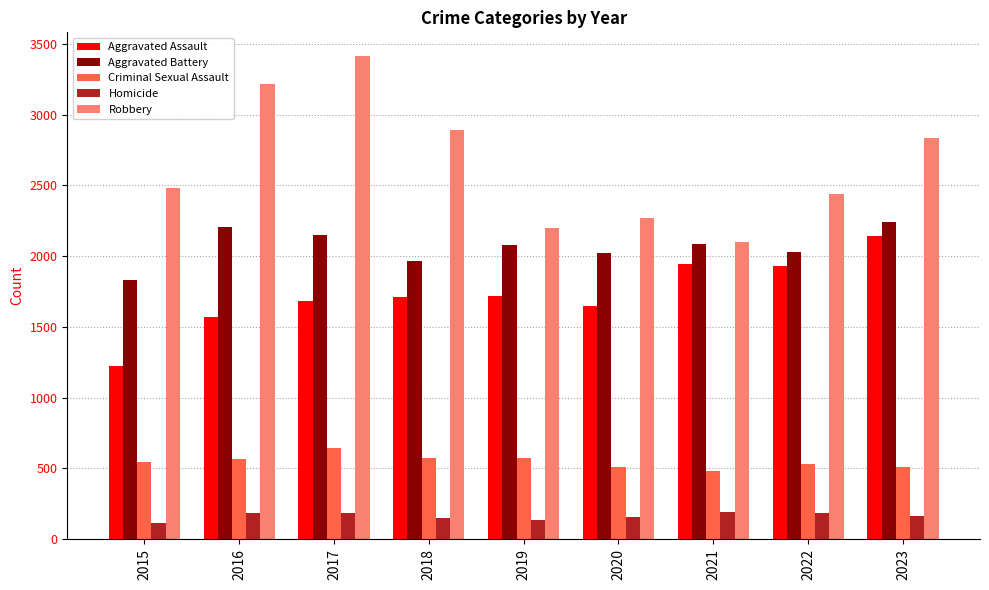

At 2019, list the series in order from largest to smallest.

Robbery, Aggravated Battery, Aggravated Assault, Criminal Sexual Assault, Homicide